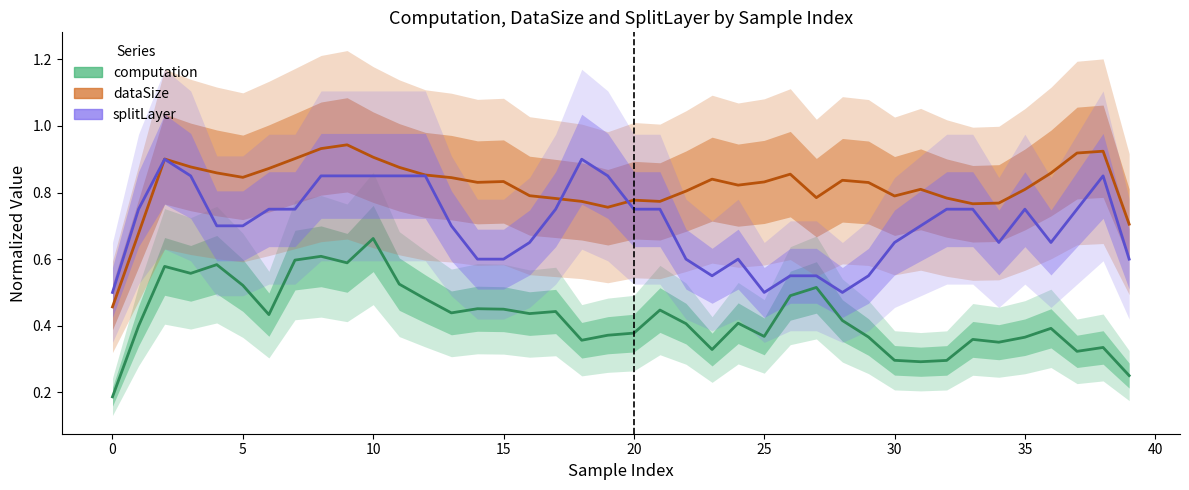

Rank the series by their average value, from highest to lowest.

dataSize, splitLayer, computation